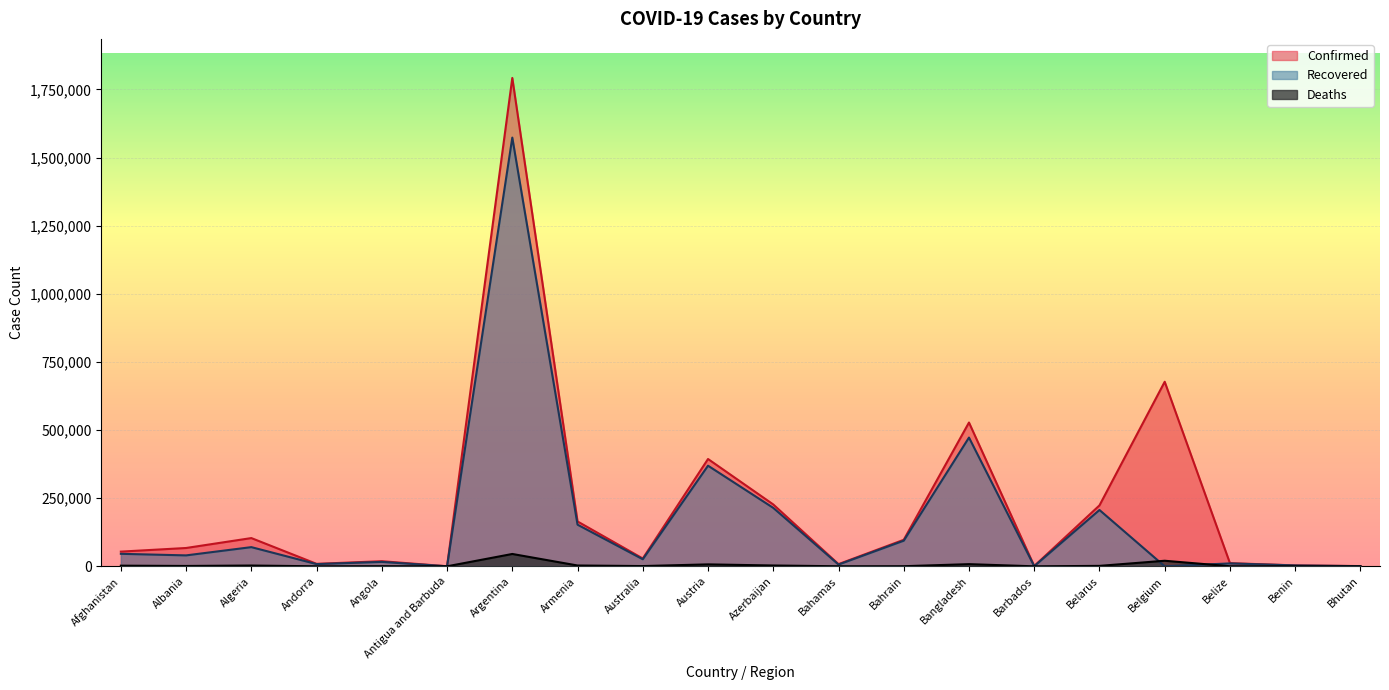

List the series in order of their peak value, highest first.

Confirmed, Recovered, Deaths